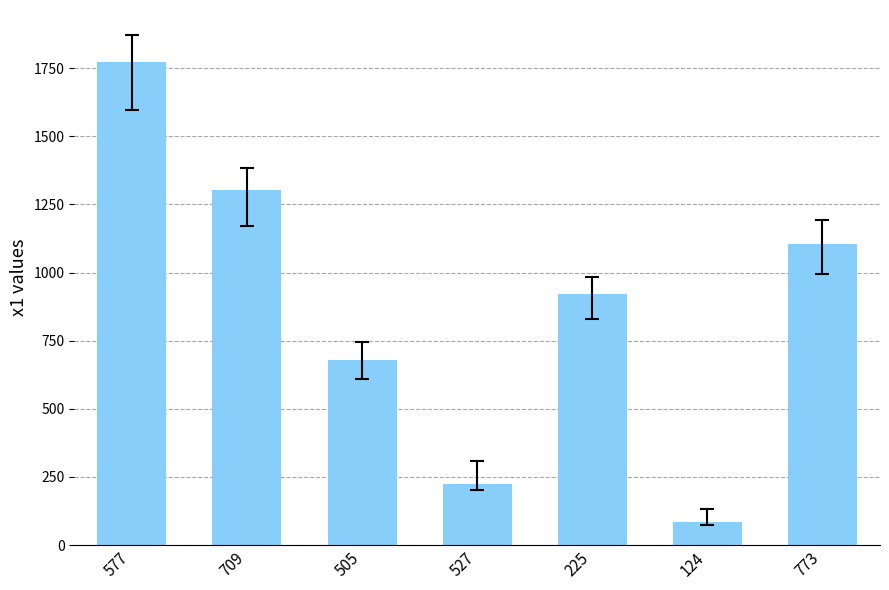

What is the difference between the values at 124 and 577?

1691